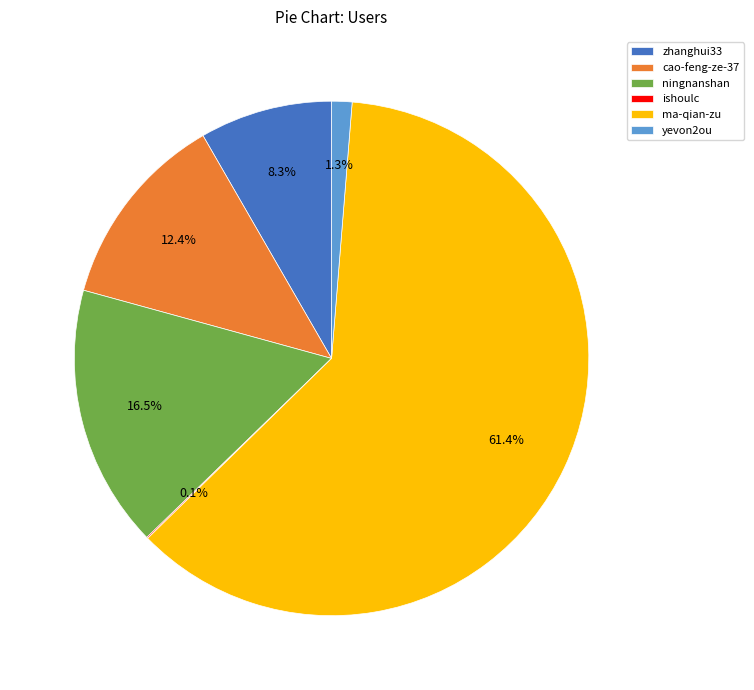

What is the largest slice in the pie chart?

ma-qian-zu